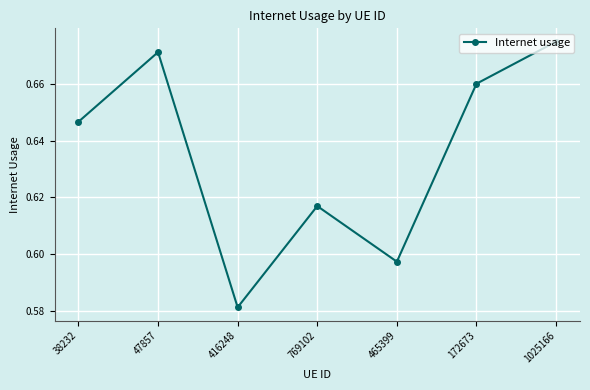

How many values are between 0 and 1?

7